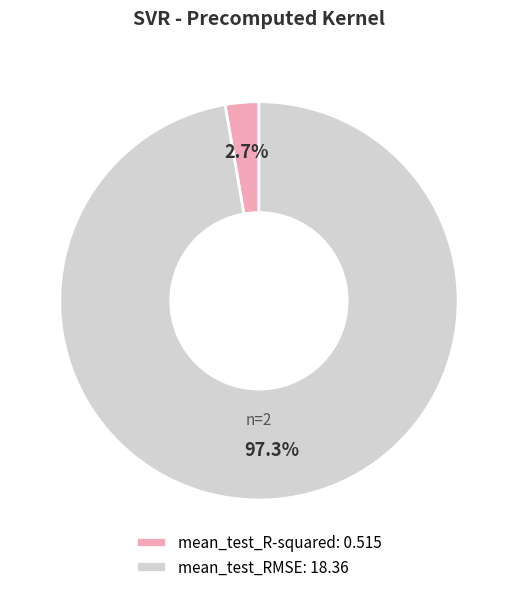

Is it true that mean_test_R-squared is 3% of the pie?

True